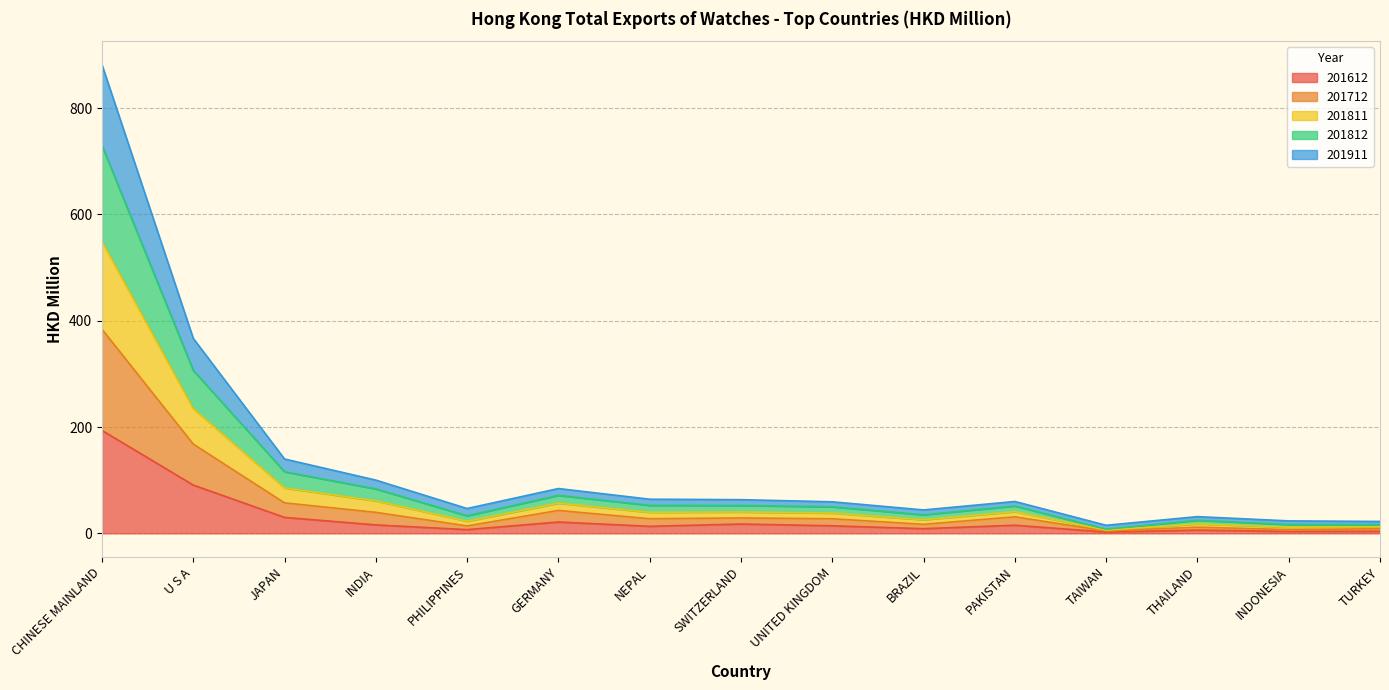

True or false: 201712 and 201812 cross at least once.

False